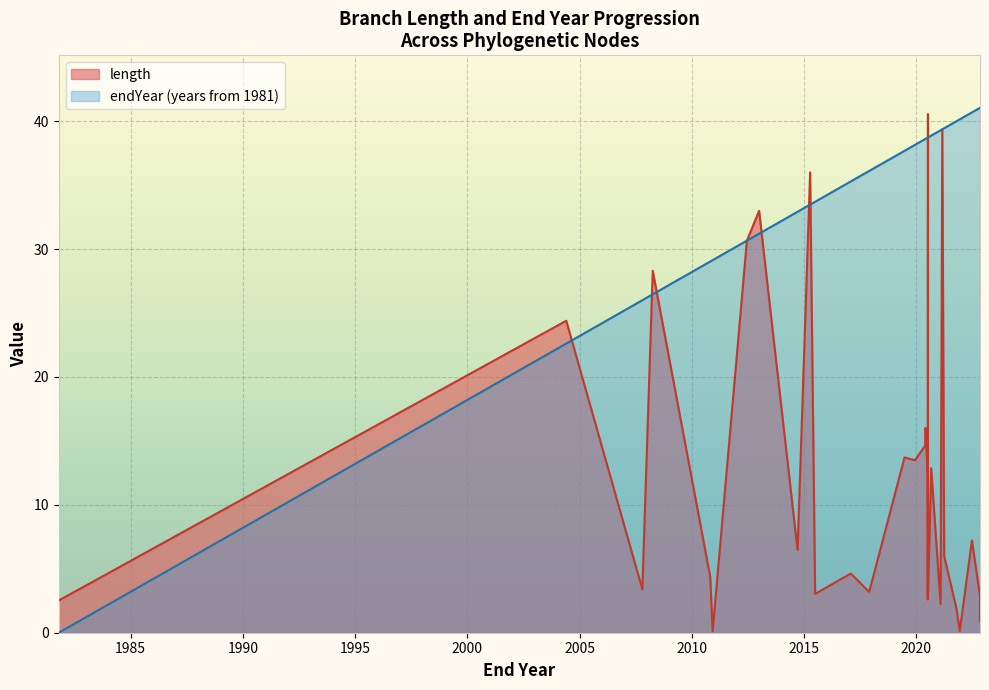

The value of endYear at 52 is 63.1. True or false?

False